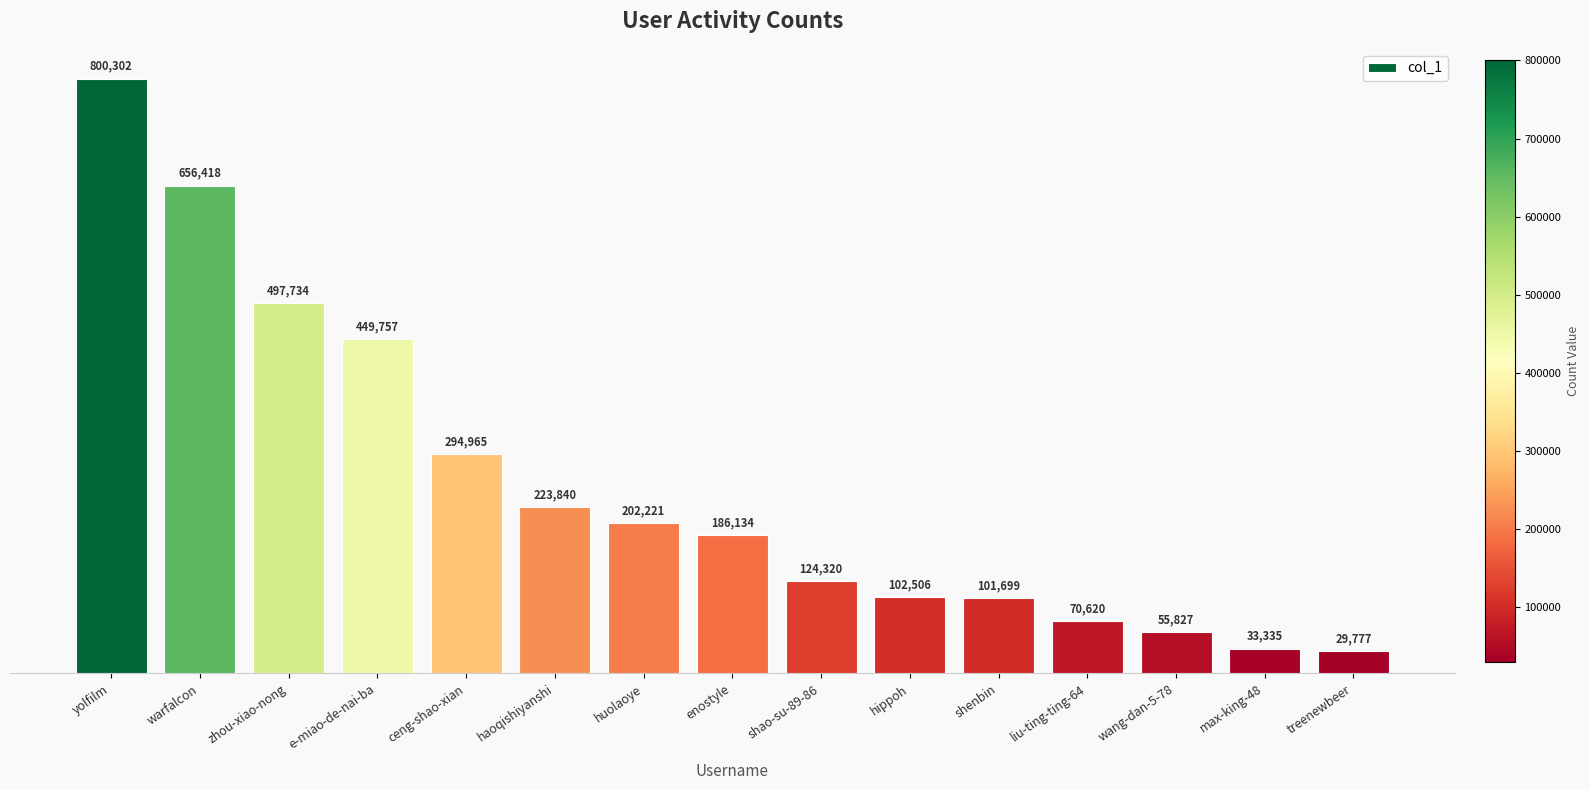

What is the difference between the maximum and minimum values?

770525